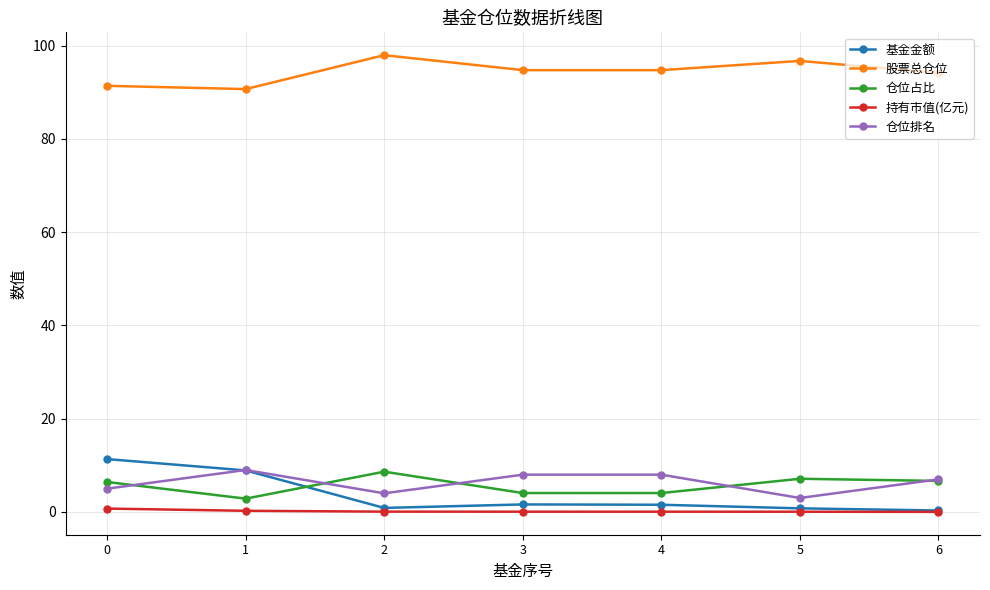

At which label does 仓位占比 reach its peak?

2